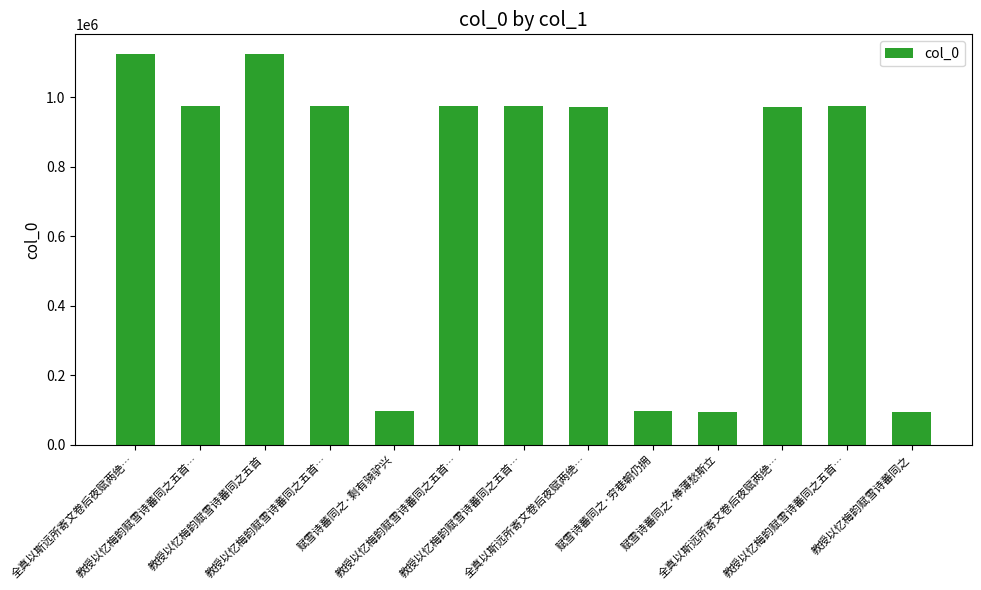

How many values are below 973371?

6